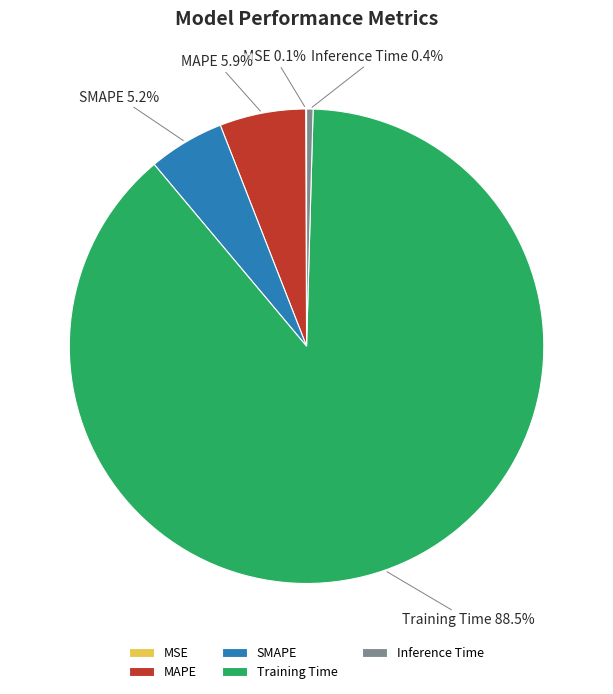

What is the largest slice in the pie chart?

Training Time